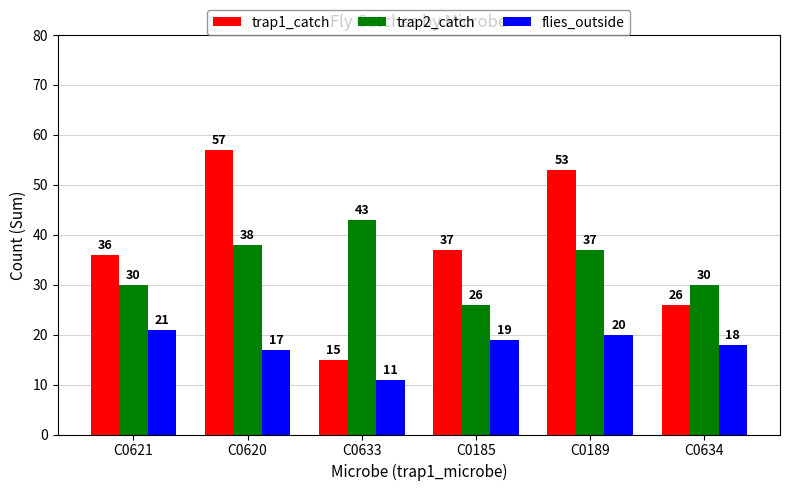

At which category is the sum across all series the highest?

C0620